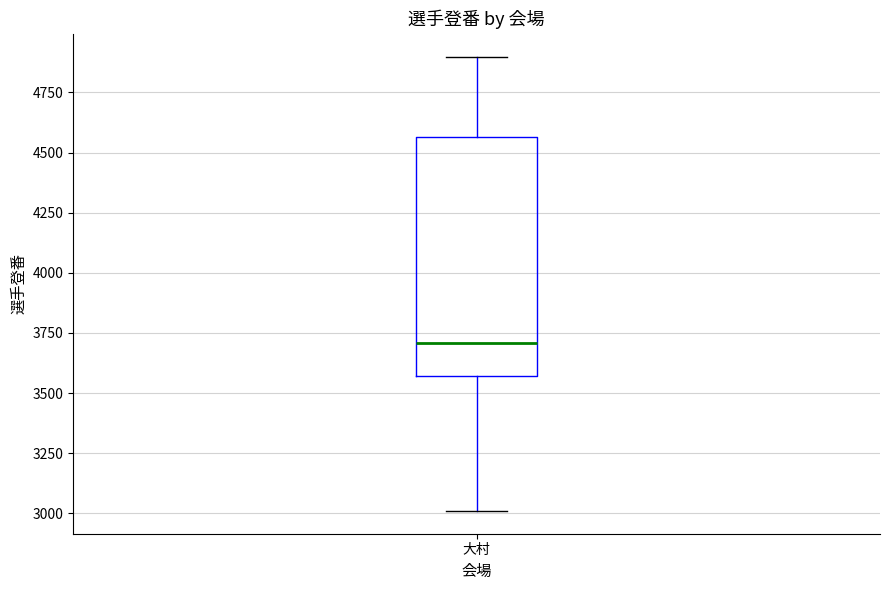

Where does the lower whisker of the box for 大村 end on the y-axis? The values are not printed on the chart, so give them approximately, as read against the axis.

3000